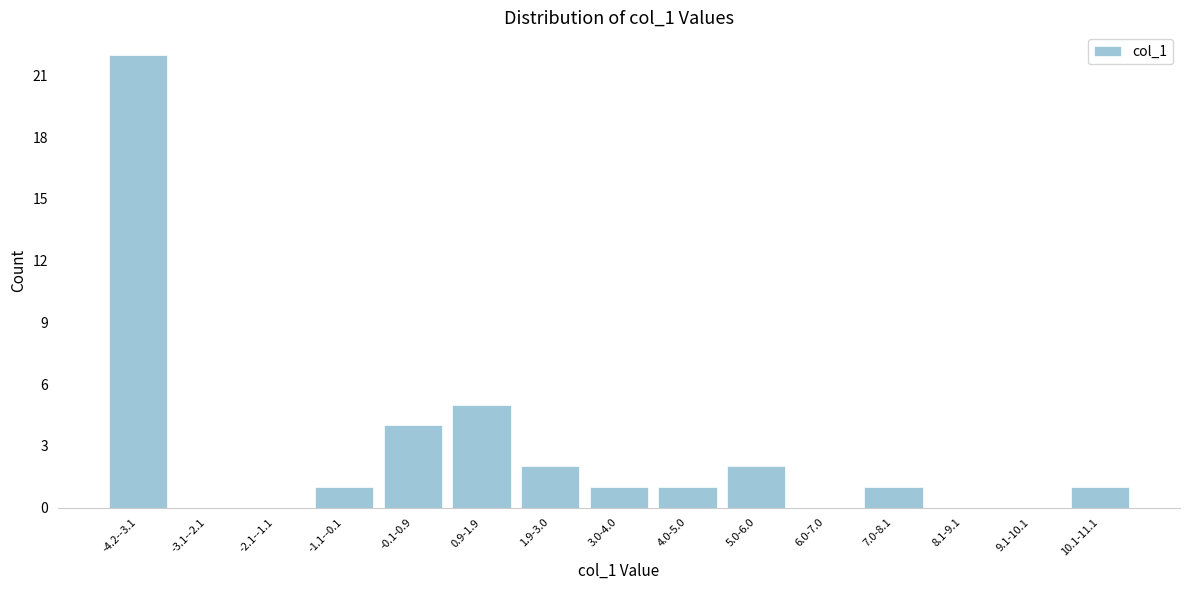

Reading left to right, extract all data points from this chart.

-4.2--3.1=22	-3.1--2.1=0	-2.1--1.1=0	-1.1--0.1=1	-0.1-0.9=4	0.9-1.9=5	1.9-3.0=2	3.0-4.0=1	4.0-5.0=1	5.0-6.0=2	6.0-7.0=0	7.0-8.1=1	8.1-9.1=0	9.1-10.1=0	10.1-11.1=1